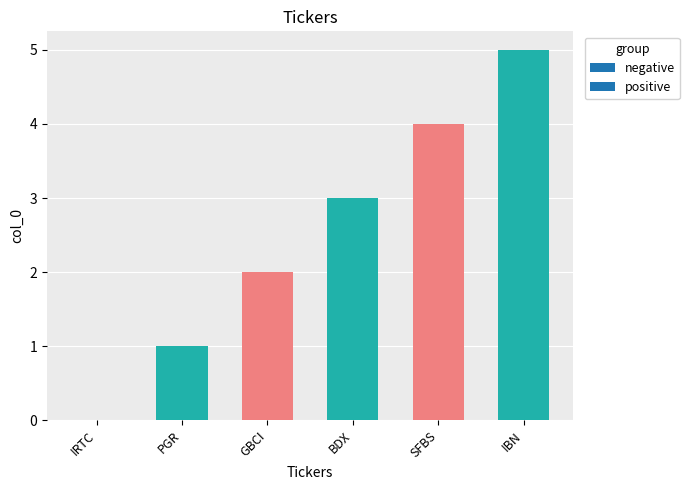

Reading right to left, transcribe all the data shown in this chart.

IBN=5	SFBS=4	BDX=3	GBCI=2	PGR=1	IRTC=0